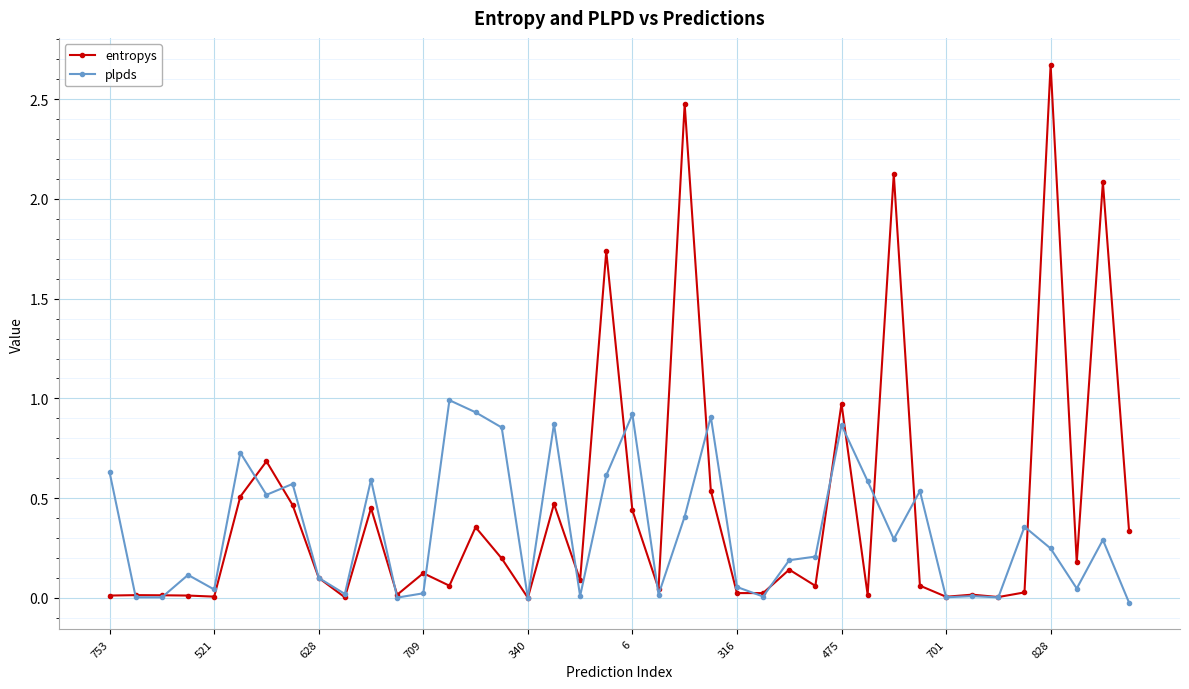

Which series has the largest range (max minus min)?

entropys